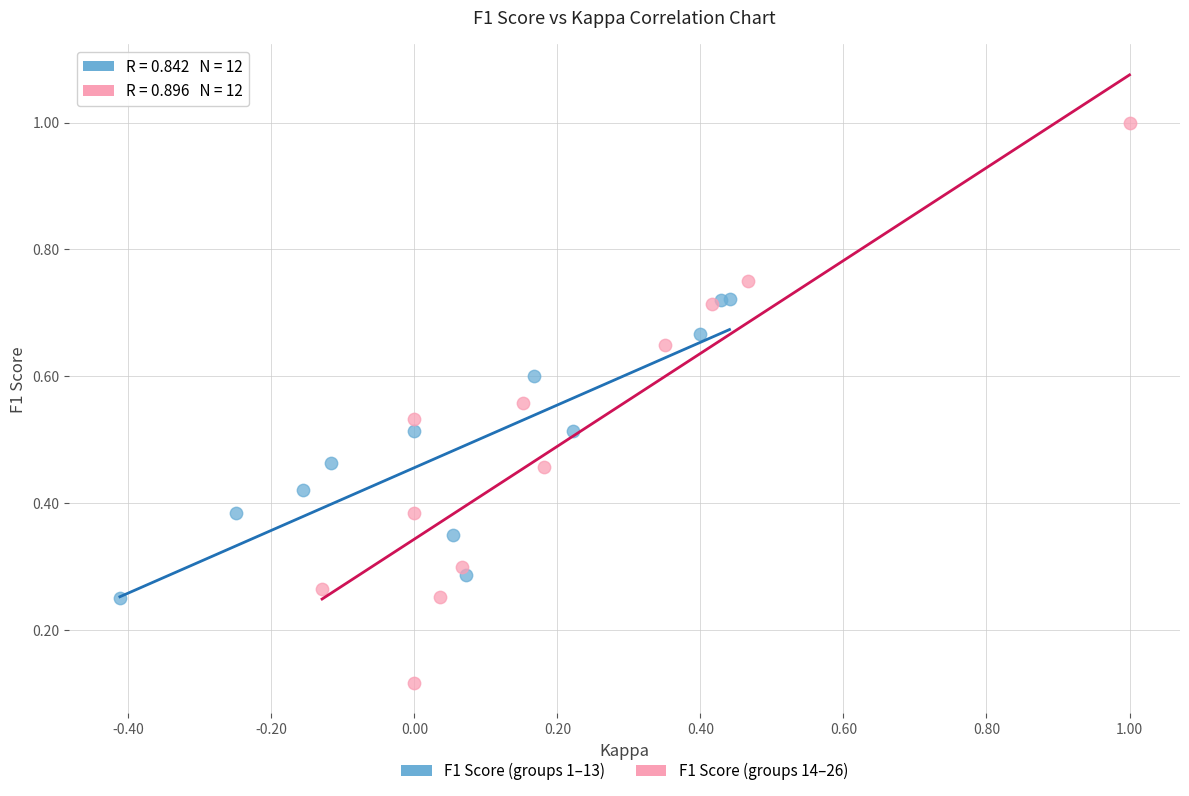

Which series contains the highest Y value?

F1 Score (groups 14–26)